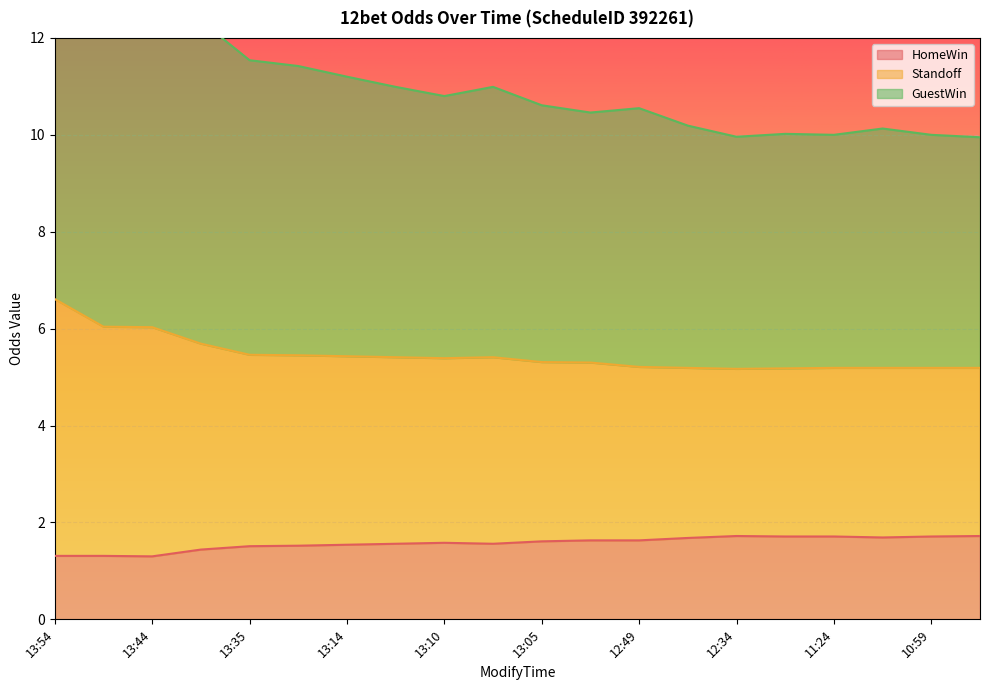

Where is the first local minimum for HomeWin?

13:44